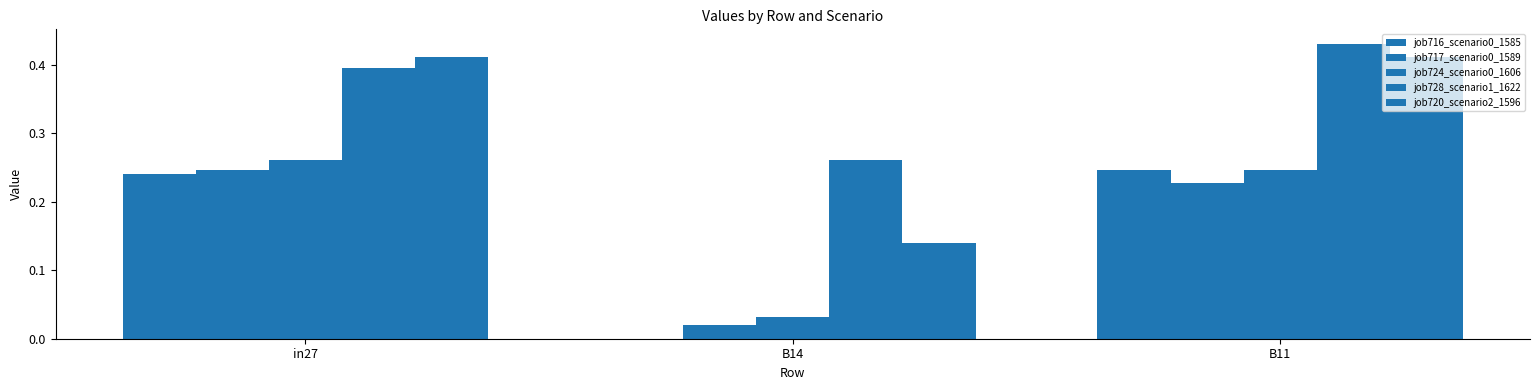

What is the sum of the job728_scenario1_1622 values at B11 and in27?

0.8